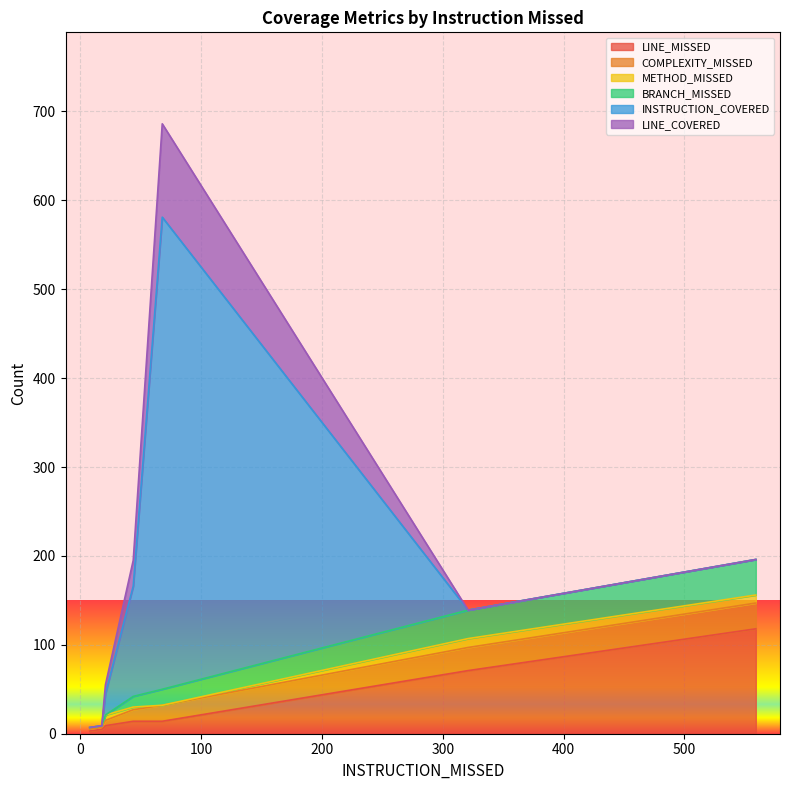

What is the value of the COMPLEXITY_MISSED point at the 1st from the left?

2